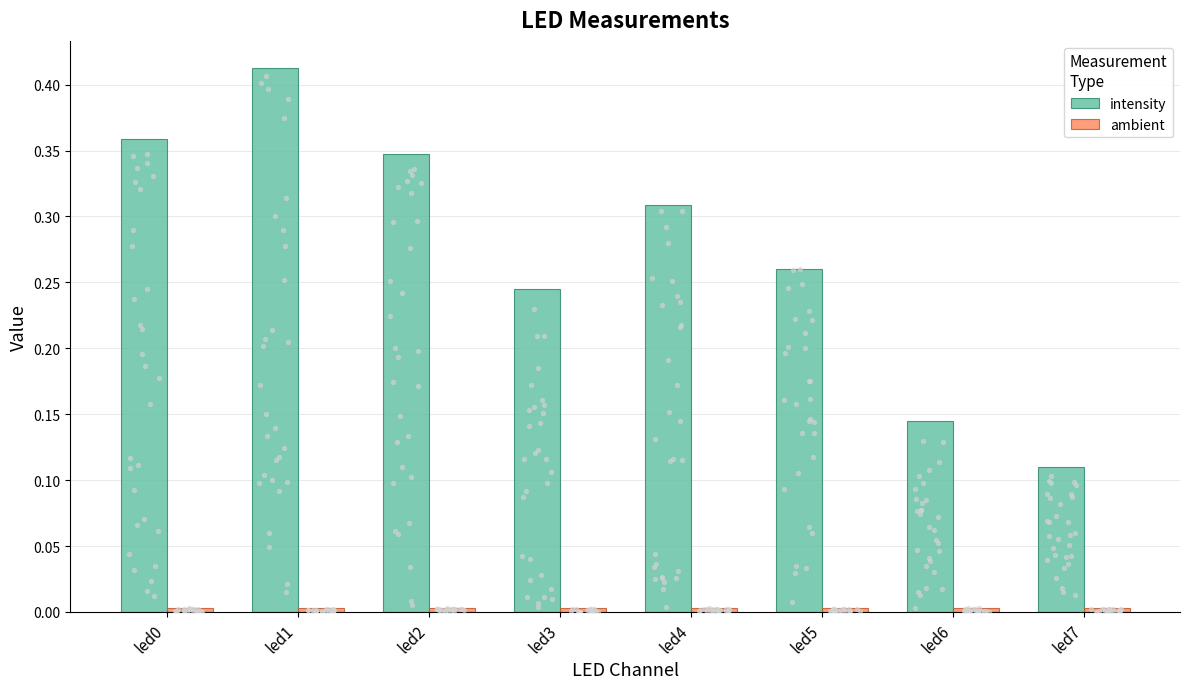

Which series has the largest Y range (max minus min)?

intensity